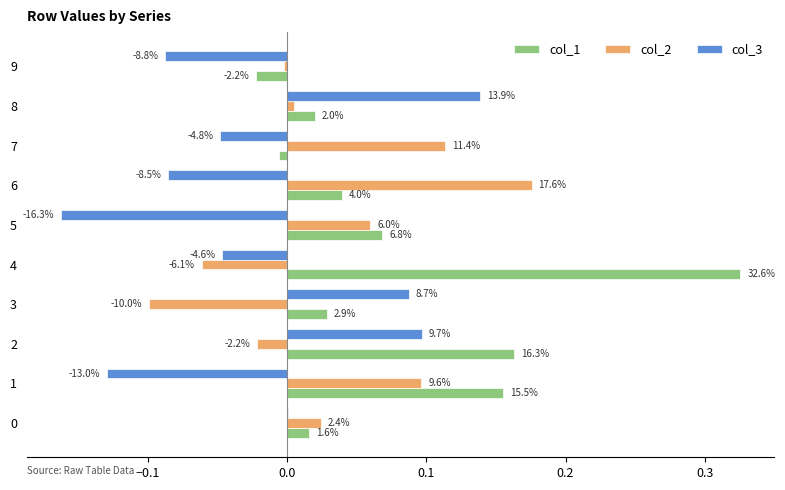

What are all the series names shown in the legend?

col_1, col_2, col_3